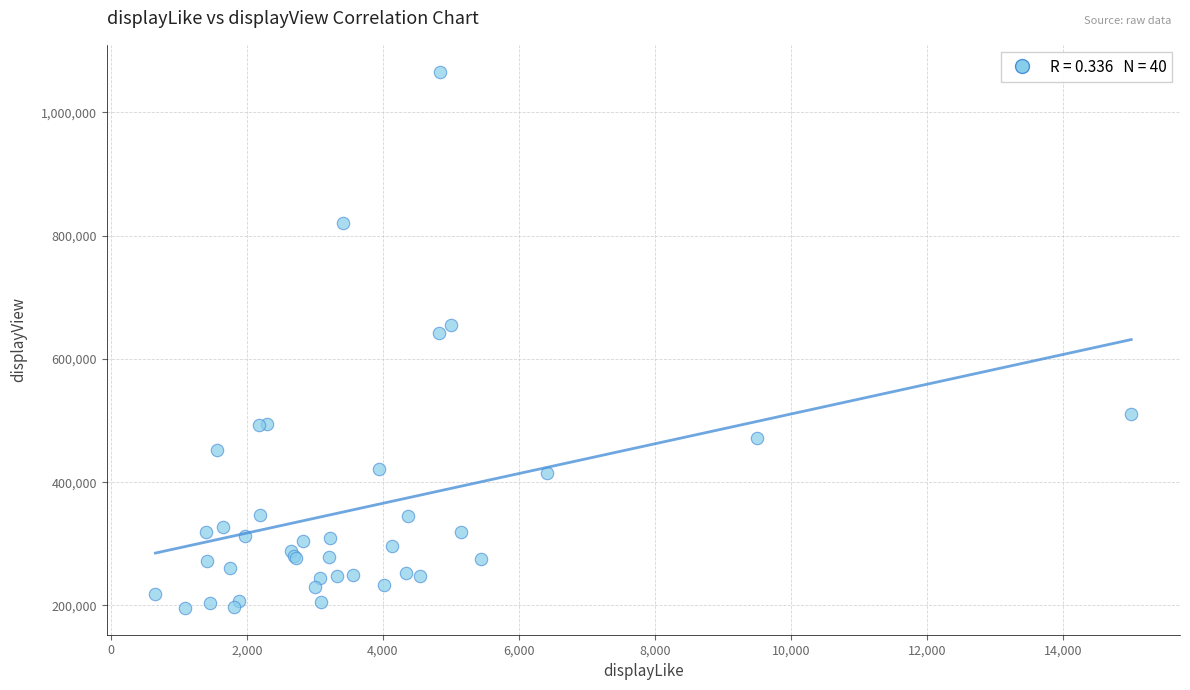

What Y value in the scatter plot is closest to 631000?

642000